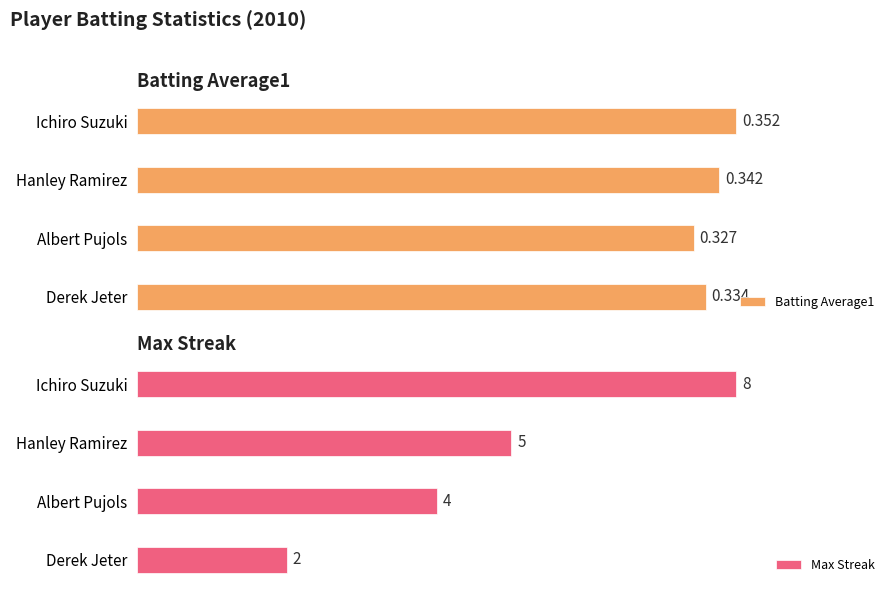

At how many categories does at least one series exceed 0?

4